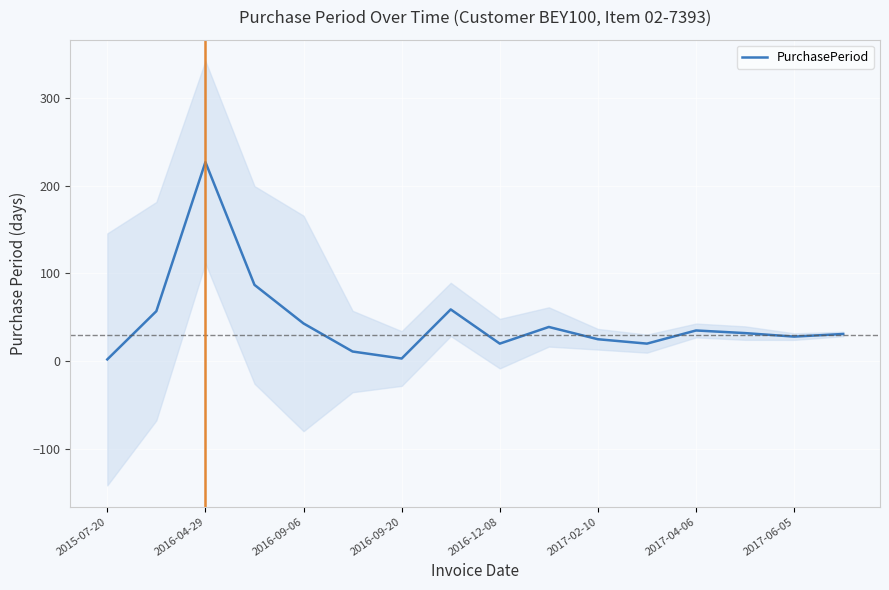

At which label does PurchasePeriod reach its peak?

2016-04-29